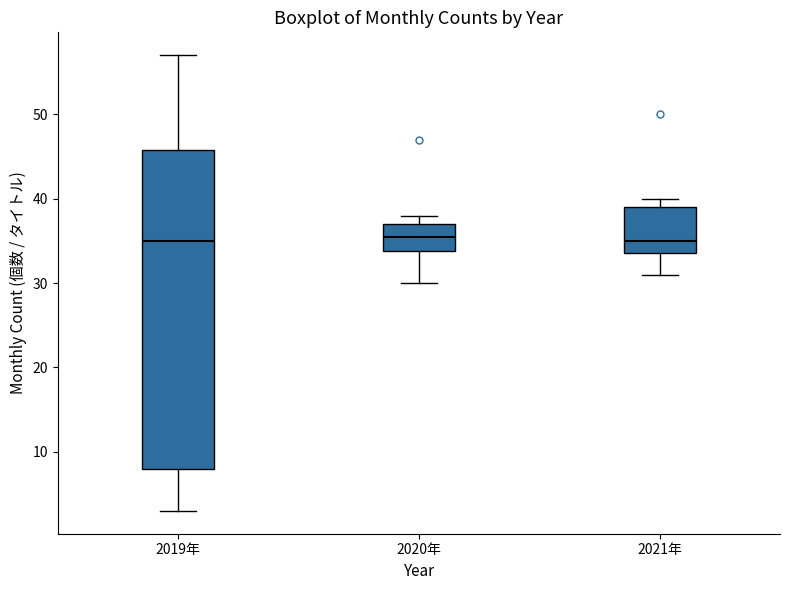

Reading left to right, read every box against the y-axis: the position of its median line, the range the box covers, and the ends of its whiskers. The values are not printed on the chart, so give them approximately, as read against the axis.

2019年: median 35, box 8 to 46, whiskers 3 to 57
2020年: median 36, box 34 to 37, whiskers 30 to 38
2021年: median 35, box 34 to 39, whiskers 31 to 40